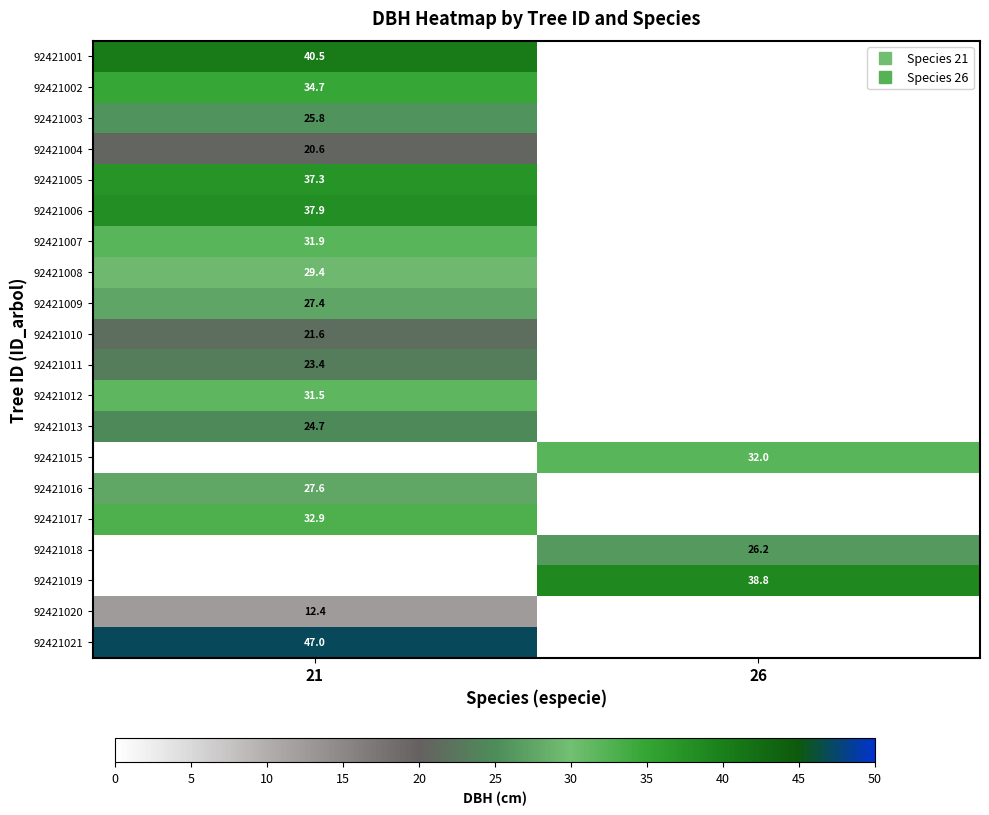

At which label does 92421001 reach its minimum?

21